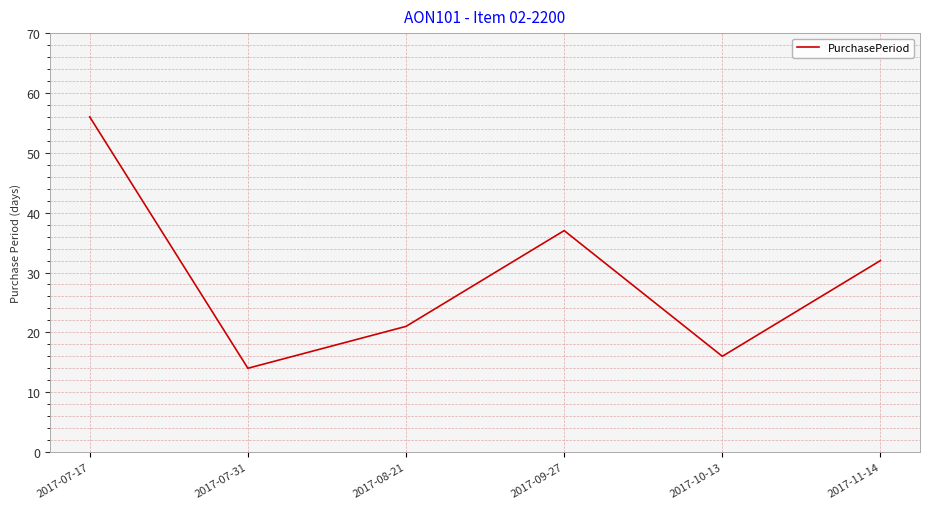

What position from the left is 2017-09-27?

4